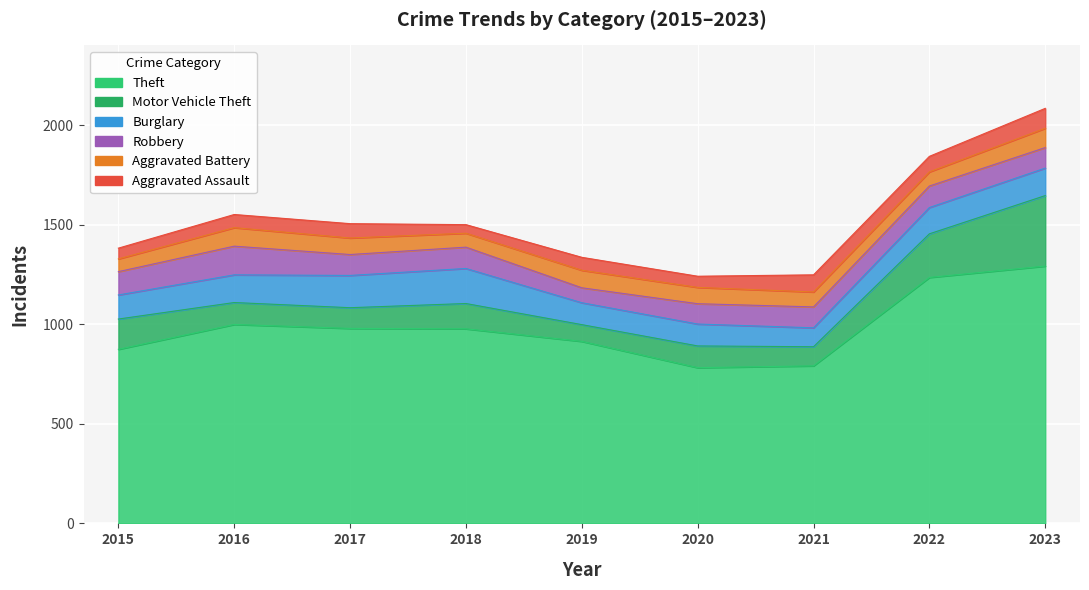

At which category does Theft reach its first local valley?

2020